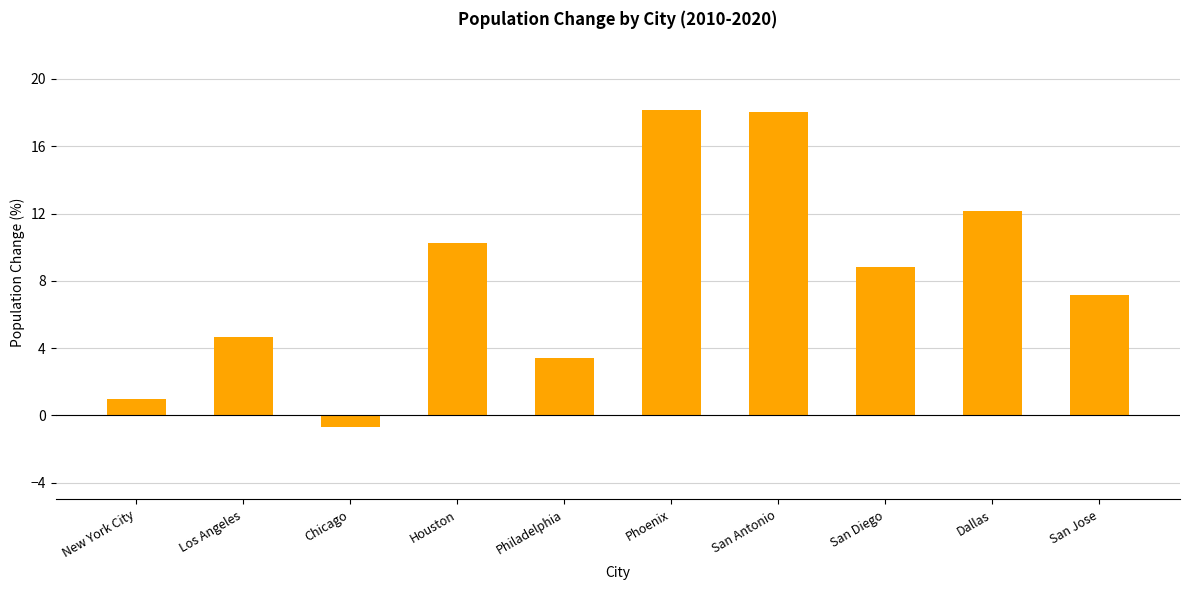

What is the sum of the values at Philadelphia and Dallas?

15.6